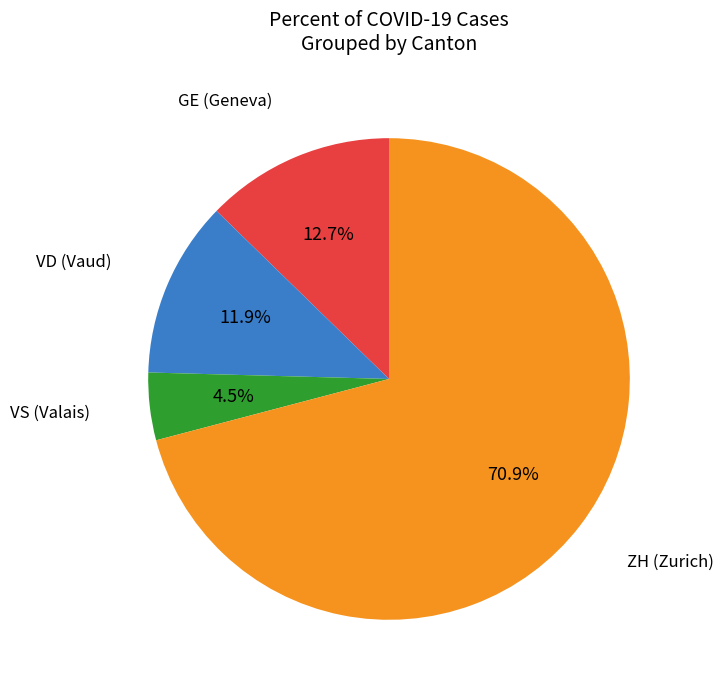

Is there any slice that represents more than half of the pie?

Yes